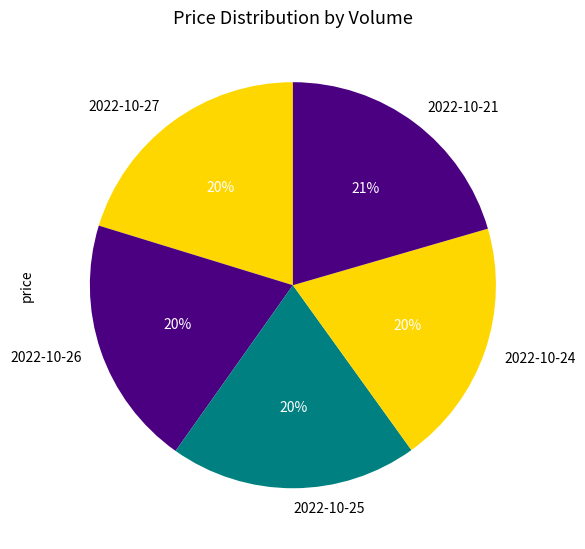

To the nearest percent, what is the difference between the largest and smallest slice percentages?

1%